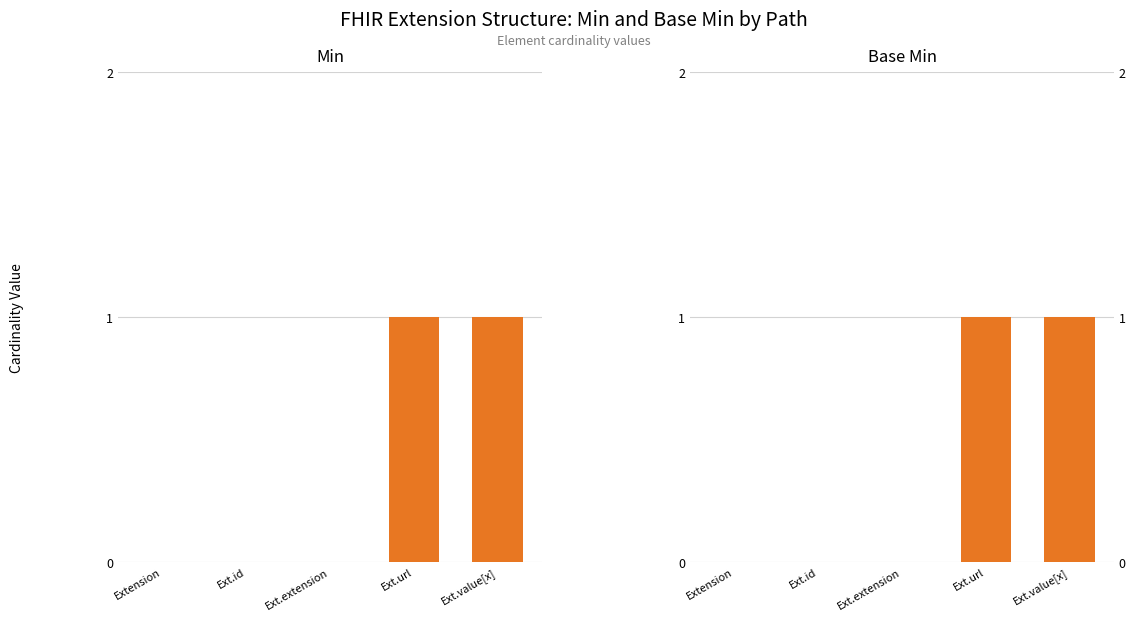

At which label does Base Min reach its minimum?

Extension